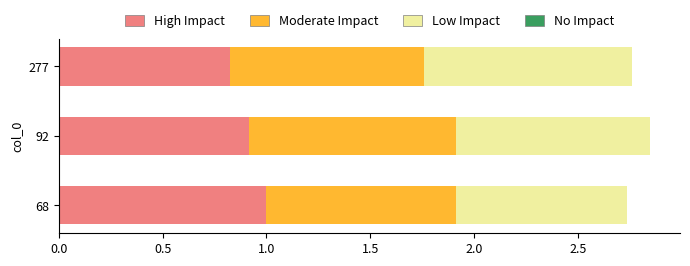

What is the total value across all series at 68?

2.7